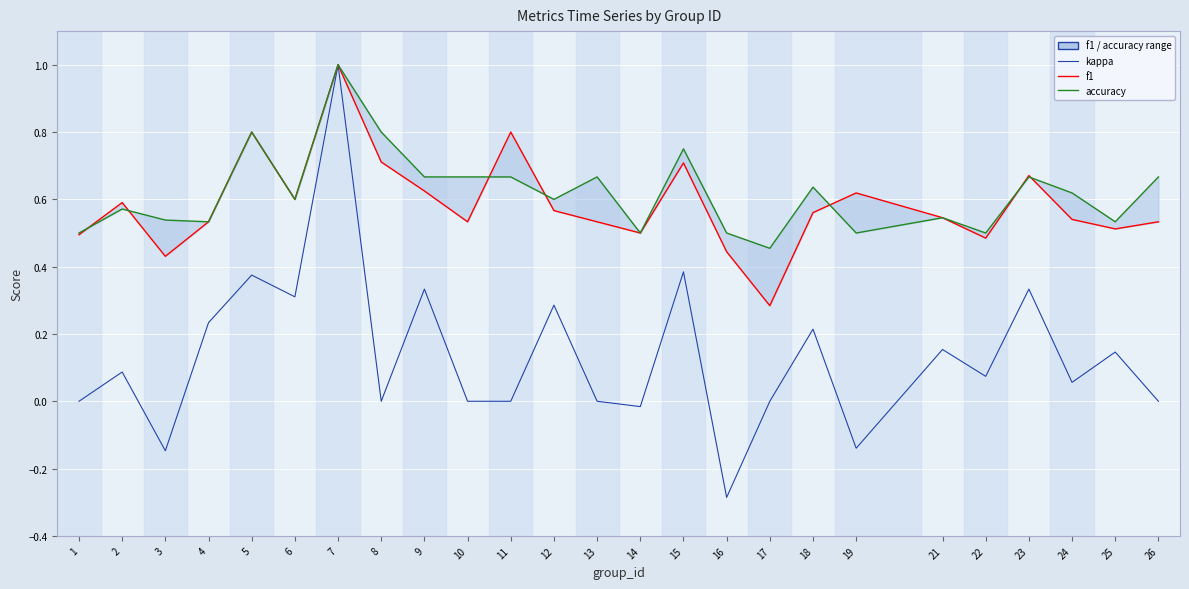

True or false: f1 and kappa intersect in this chart.

False